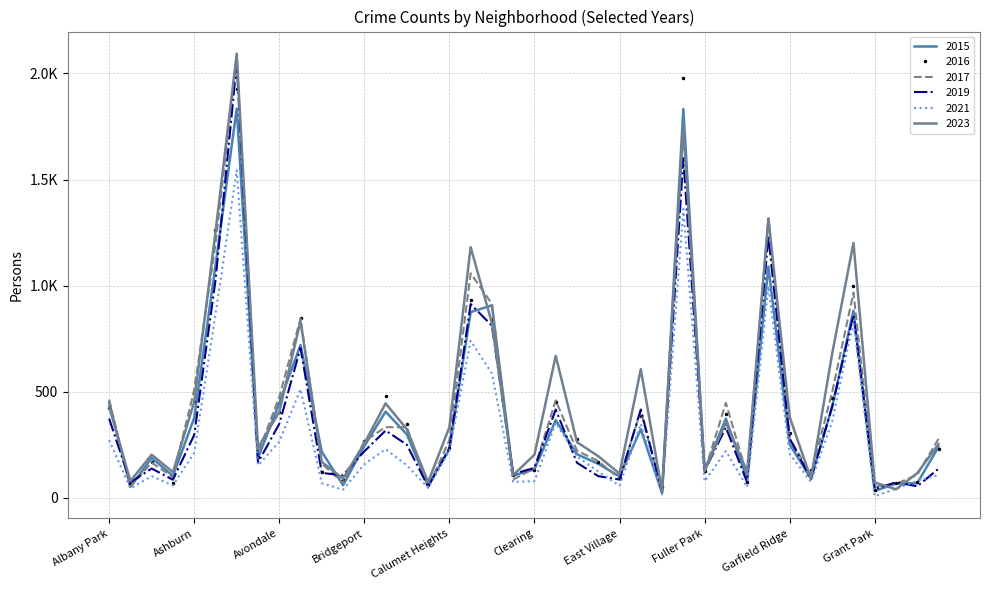

What are all the series names shown in the legend?

2015, 2016, 2017, 2019, 2021, 2023